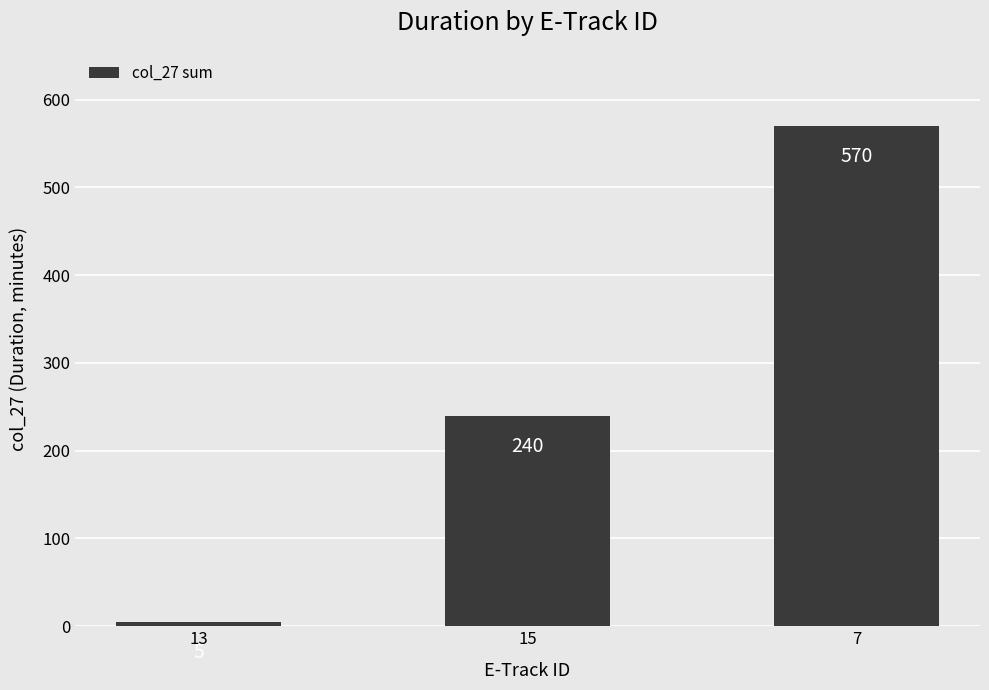

What is the difference between the maximum and minimum values?

565